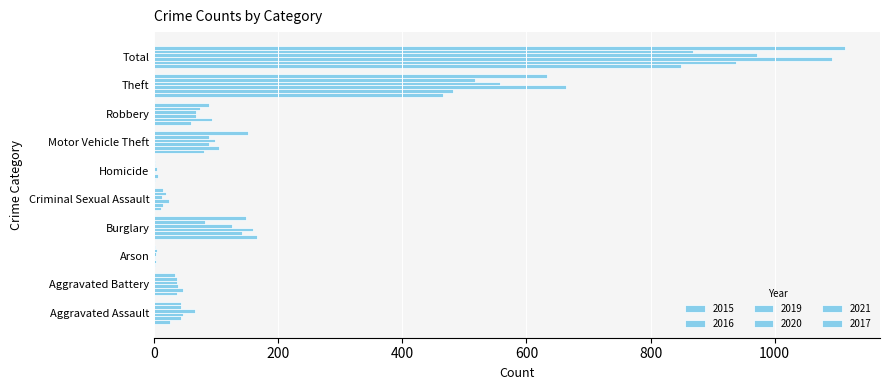

The value of 2015 at Robbery is 59. True or false?

True